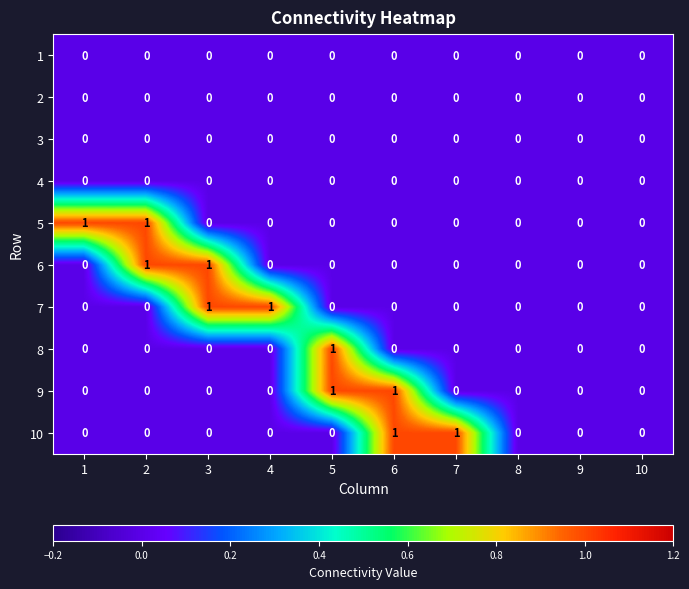

Is it true that 5 equals 0 at 7?

True